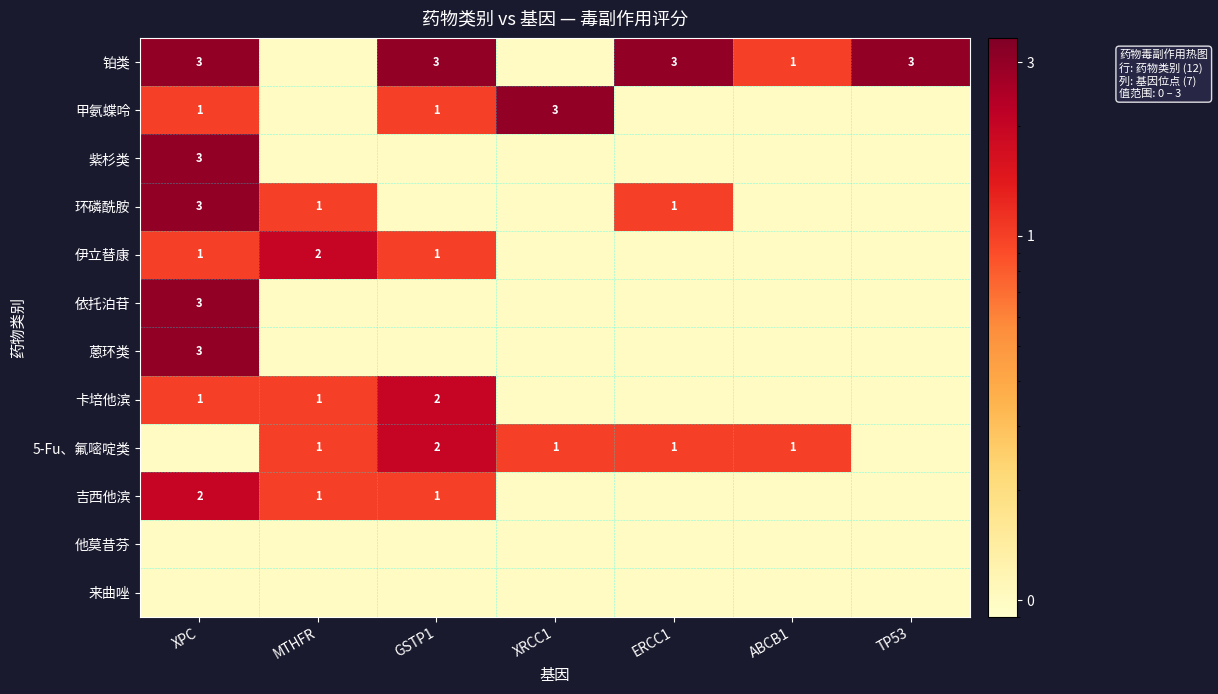

The 5-Fu、氟嘧啶类 series shows 1.0 at ERCC1. True or false?

True